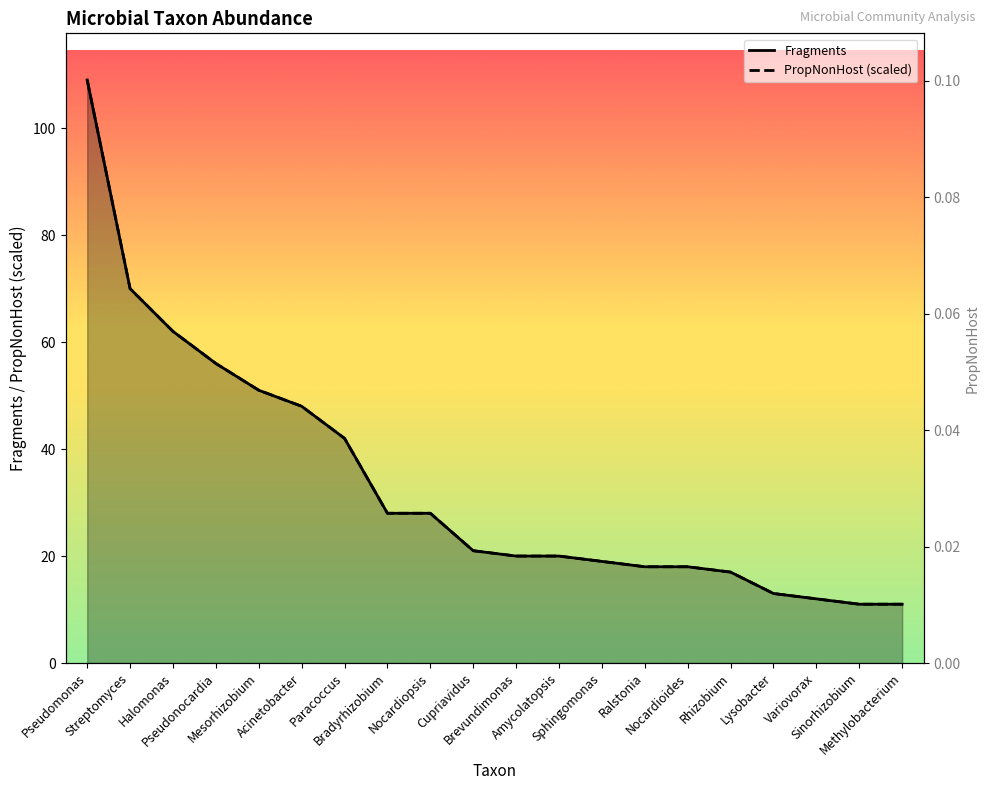

What position from the right is Lysobacter?

4